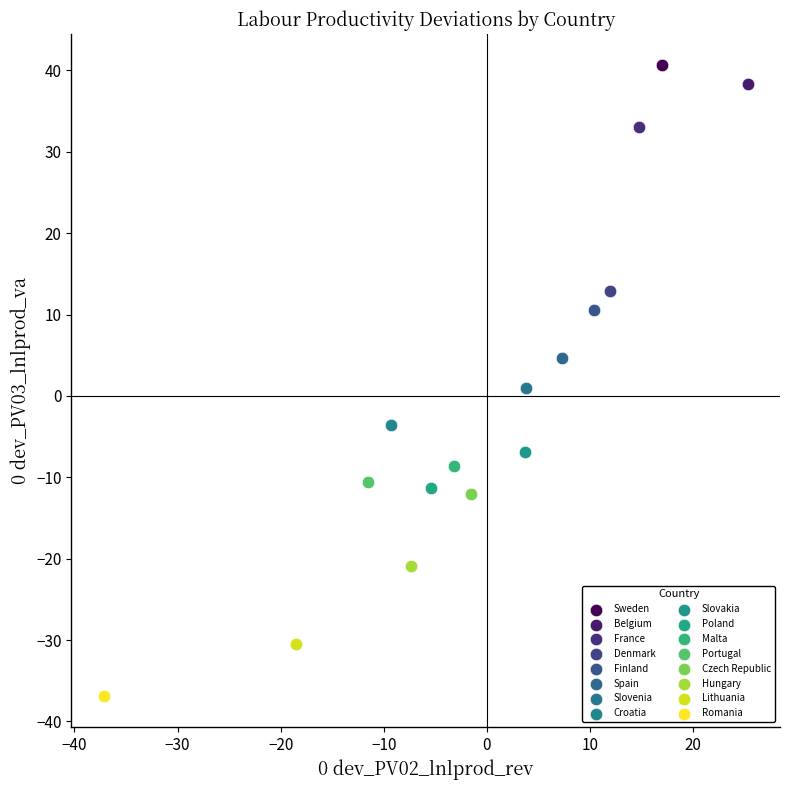

What are all the series names shown in the legend?

Sweden, Belgium, France, Denmark, Finland, Spain, Slovenia, Croatia, Slovakia, Poland, Malta, Portugal, Czech Republic, Hungary, Lithuania, Romania